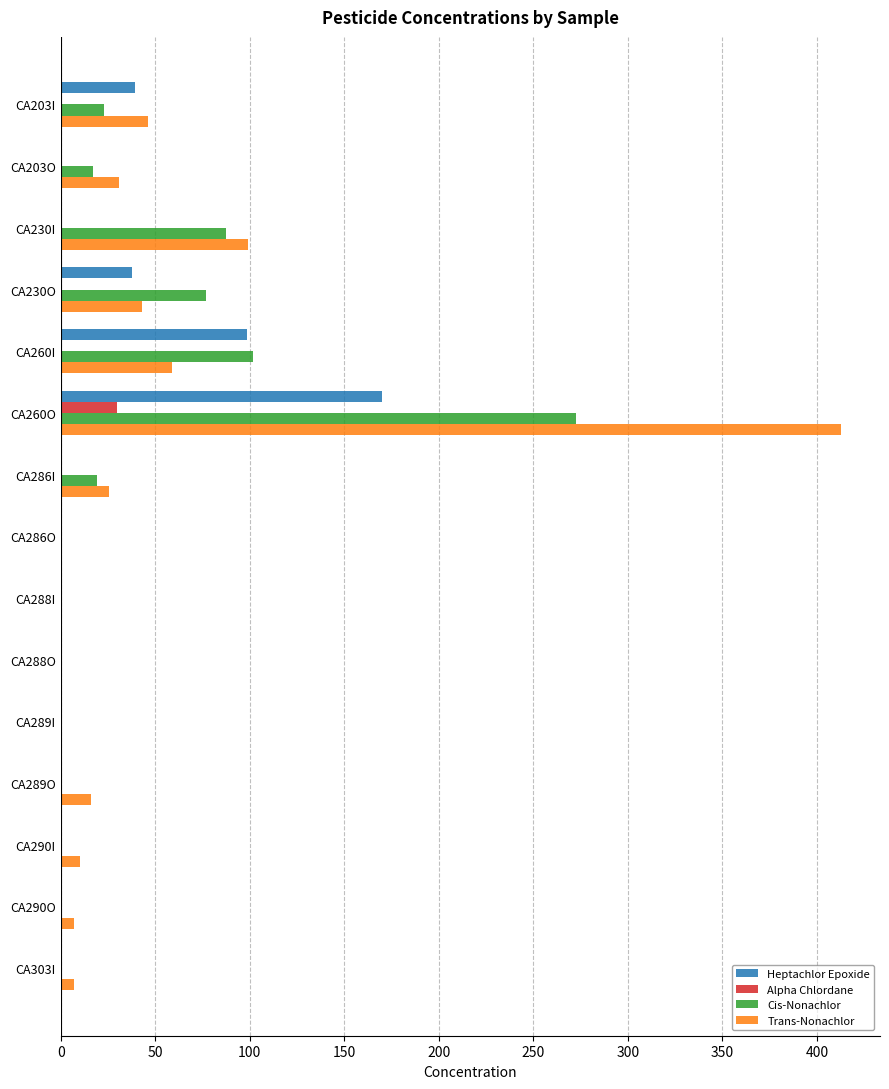

Read the Heptachlor Epoxide value at CA260O.

169.9